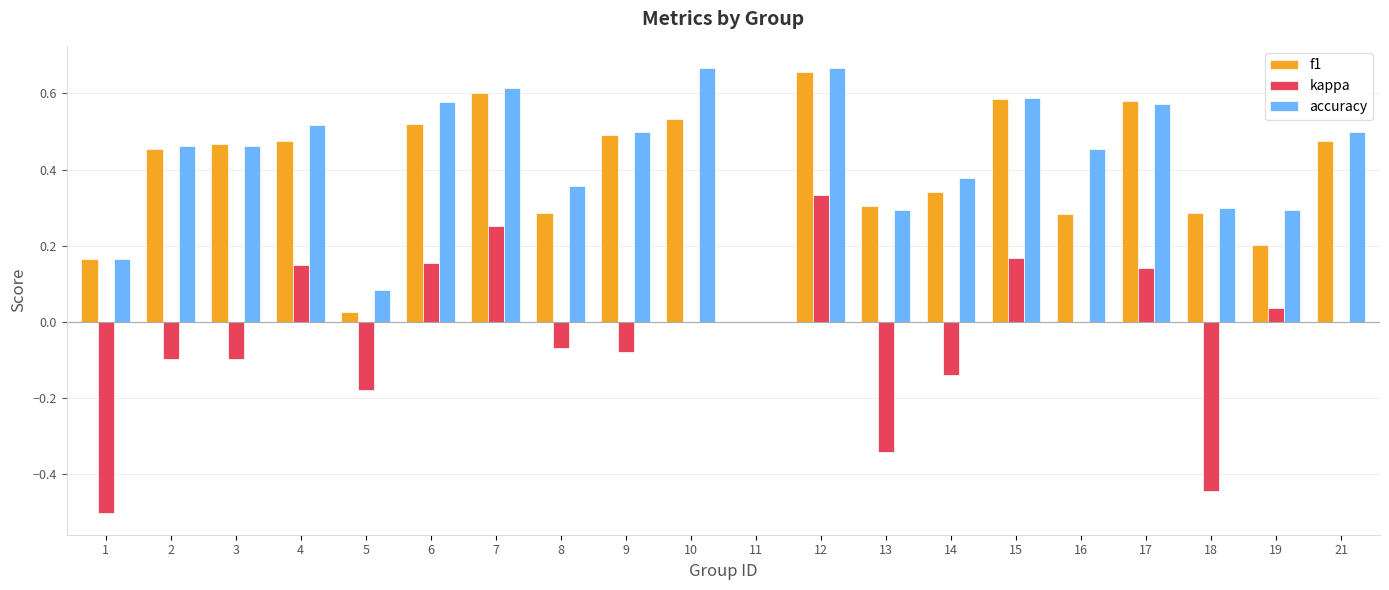

What is the sum of the f1 values at 21 and 2?

0.9